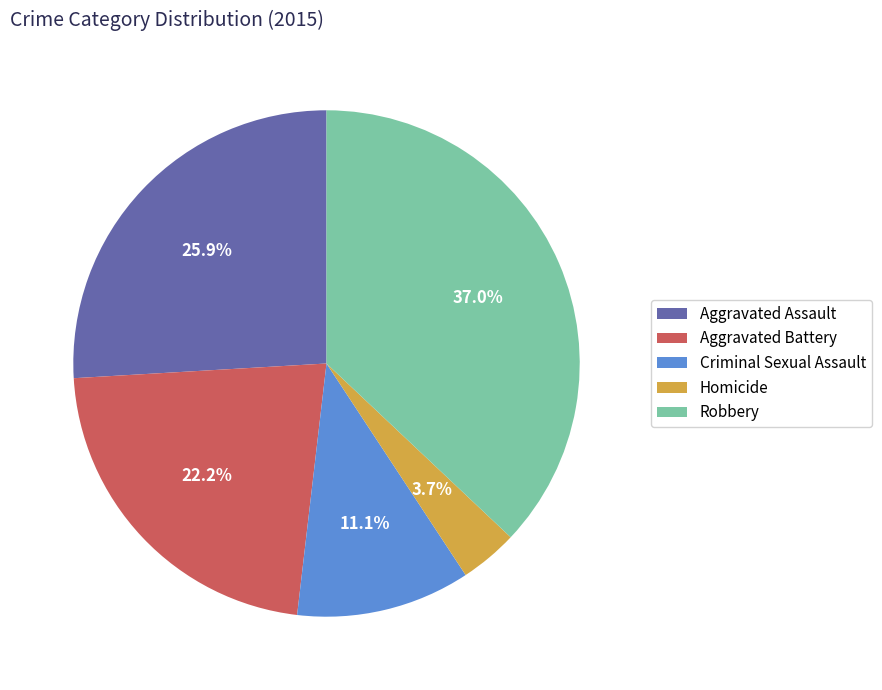

How much of the chart is everything except Criminal Sexual Assault?

88.9%